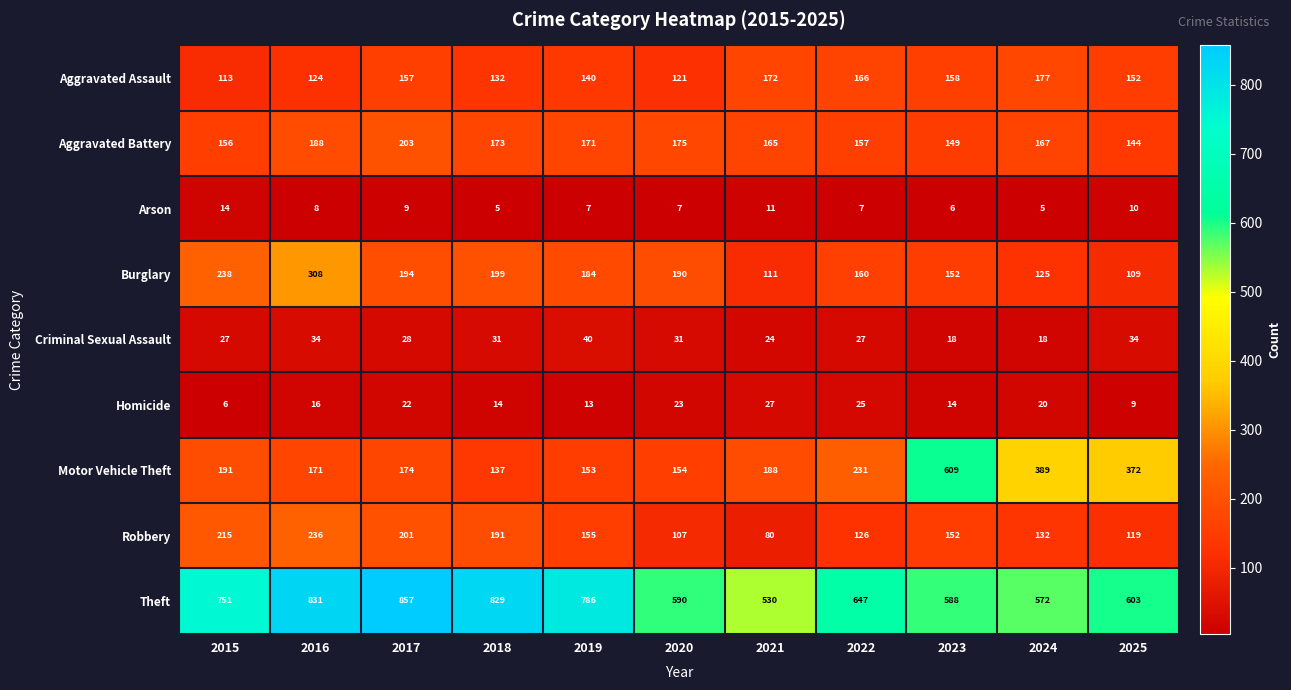

True or false: Aggravated Assault has a value of 257 at 2017.

False